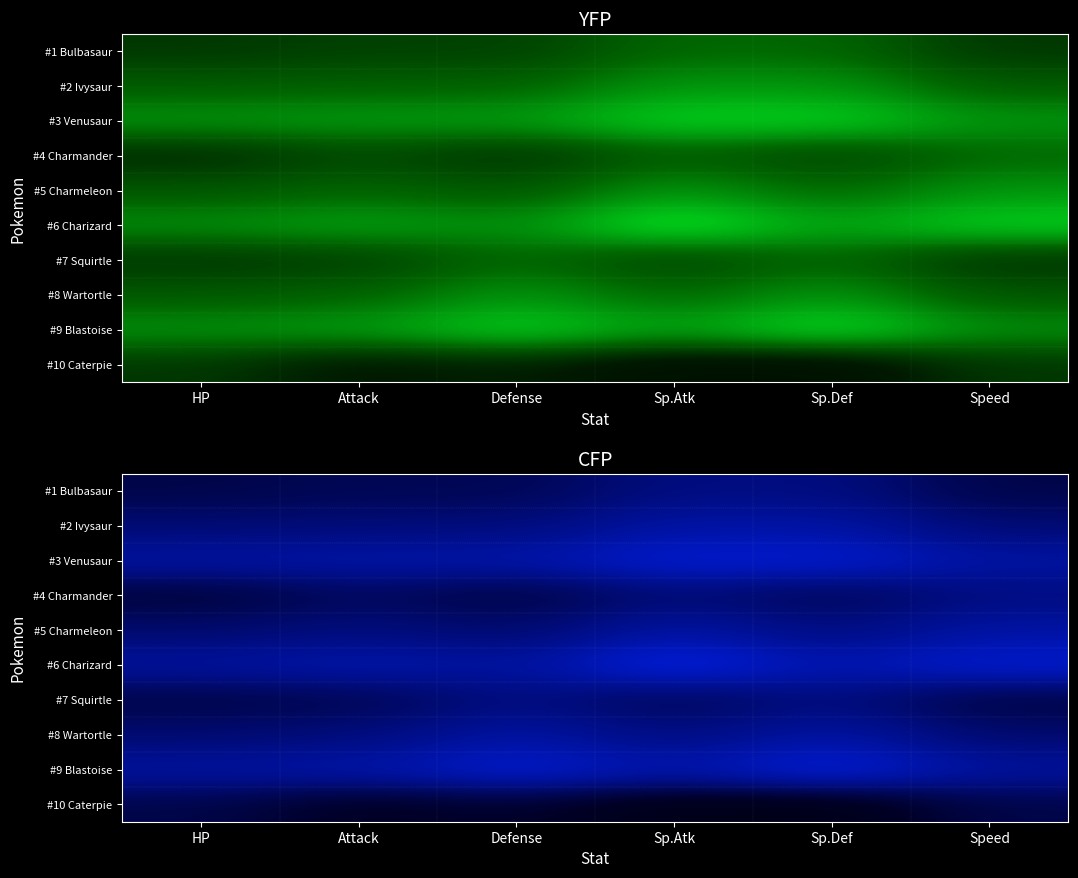

What is the total value across all series at HP?

587